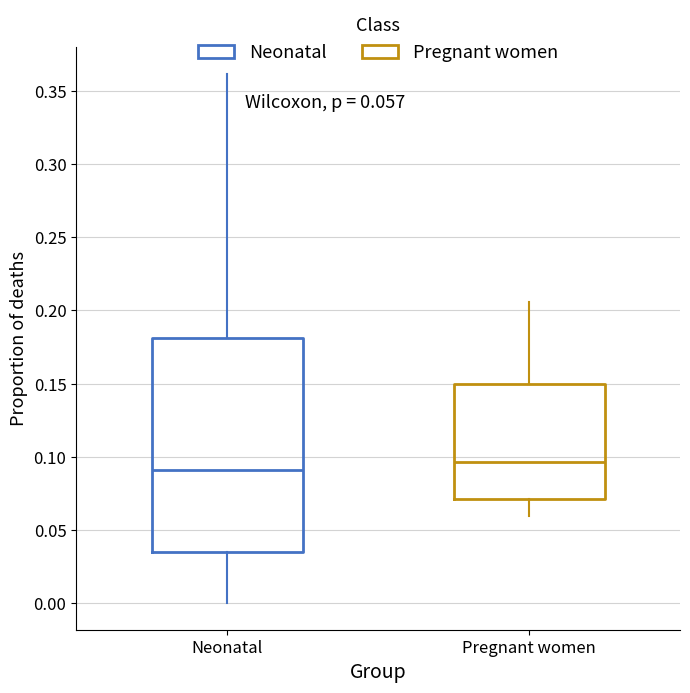

Which box's median line is the highest?

Pregnant women